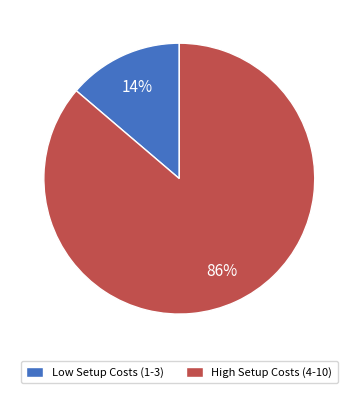

Rank the categories by value from highest to lowest.

High Setup Costs (4-10), Low Setup Costs (1-3)